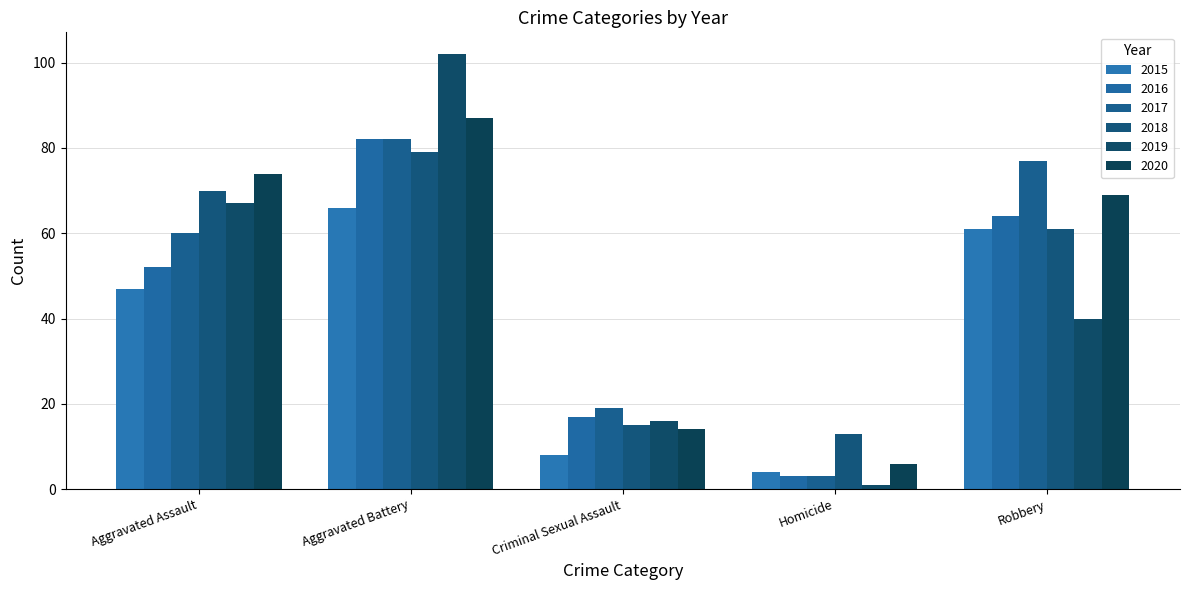

How many groups of bars are there?

5